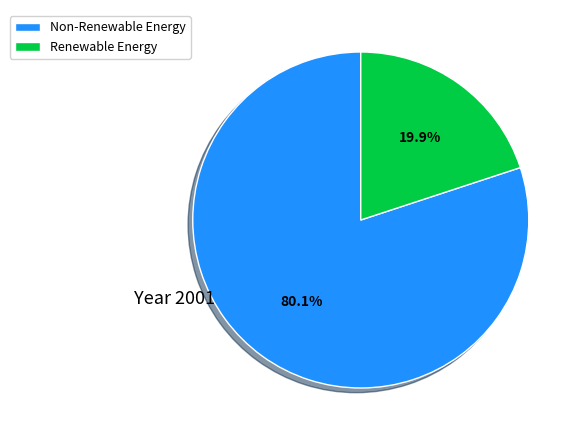

Does any single category account for the majority?

Yes